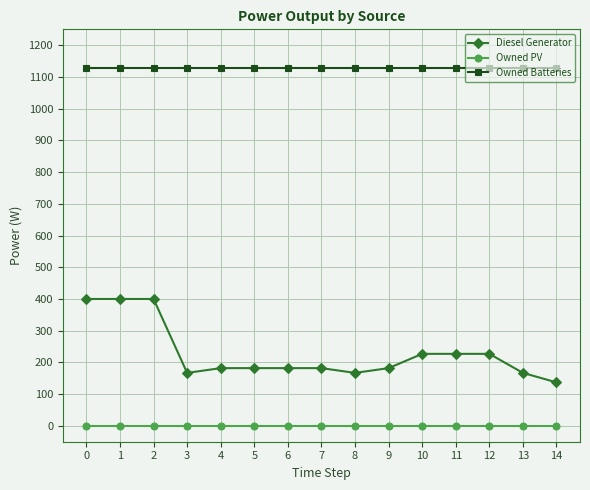

The value of Diesel Generator at 13 is 167. True or false?

True